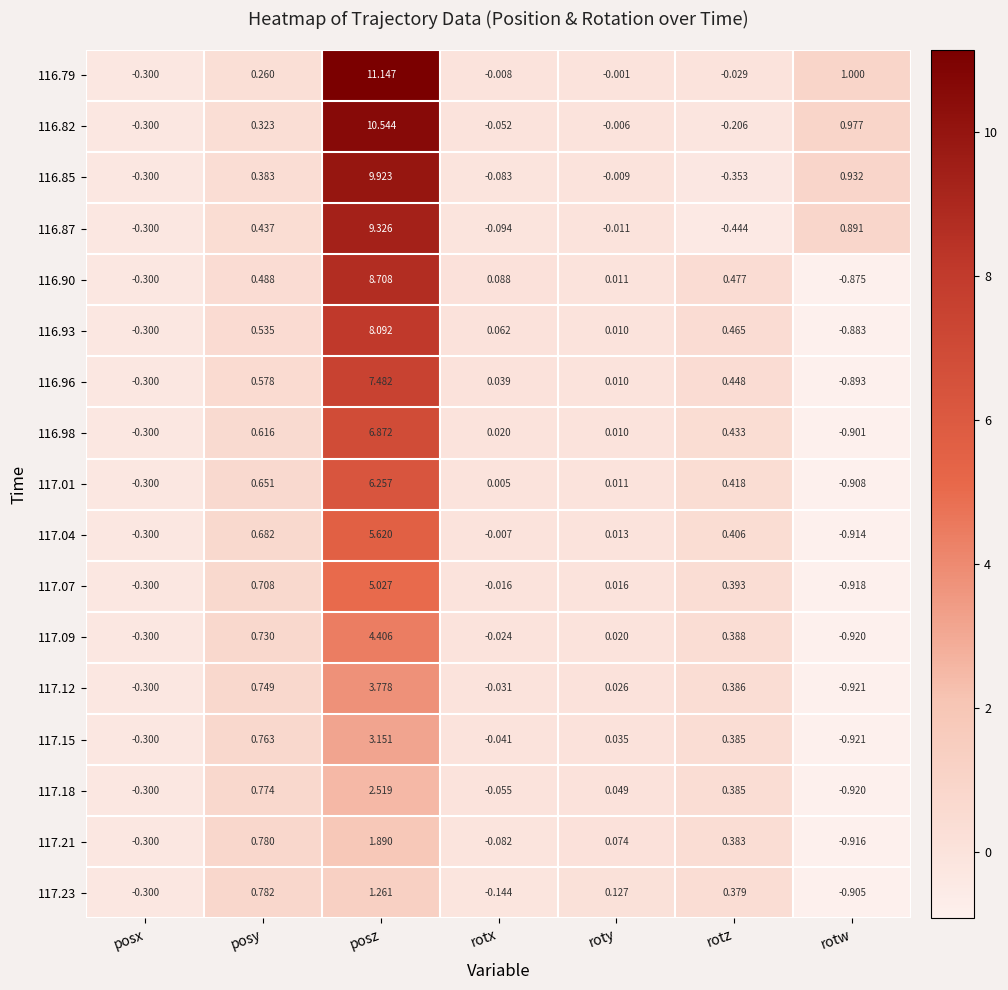

List the labels in order of 116.87 value, largest first.

posz, rotw, posy, roty, rotx, posx, rotz